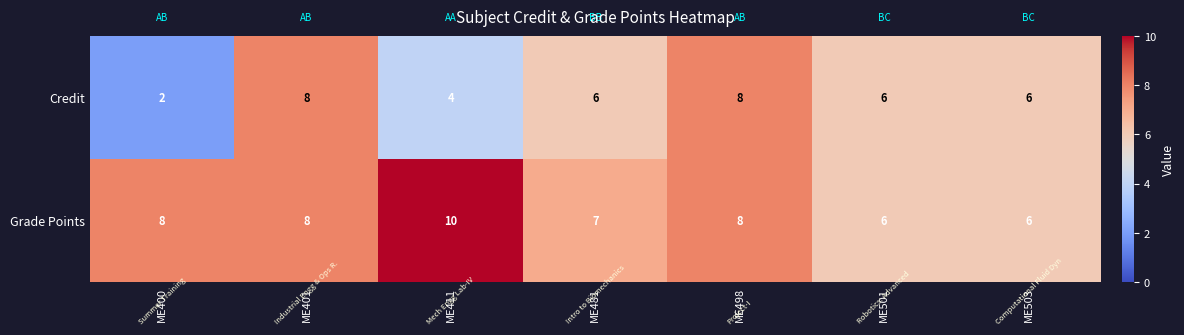

The Grade Points series shows 6 at ME503. True or false?

True